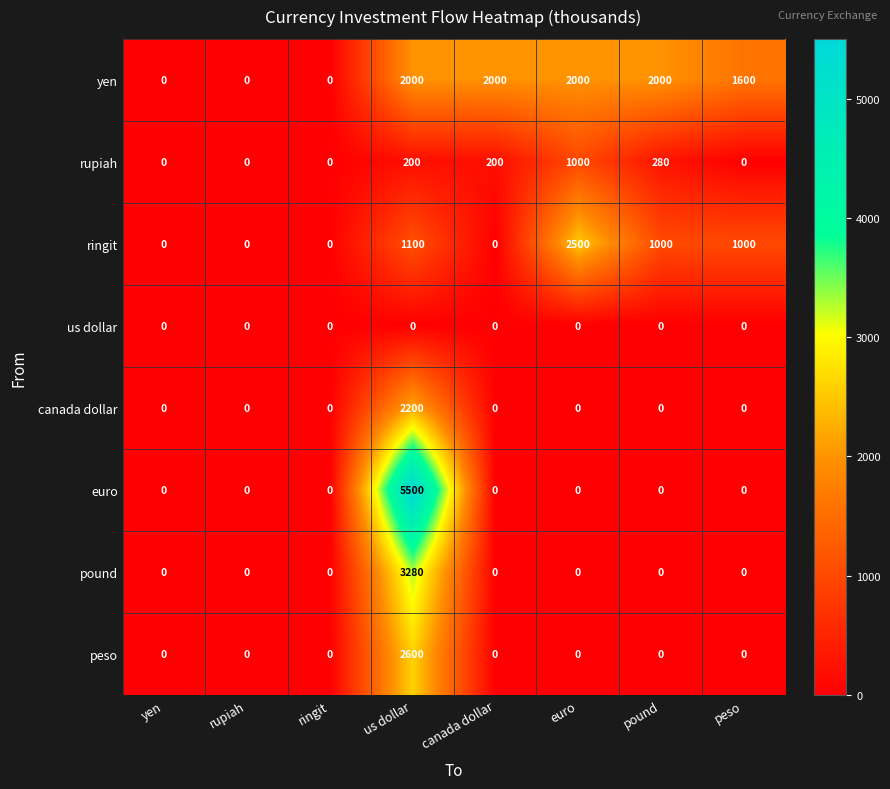

Which label corresponds to the largest value in the chart?

us dollar